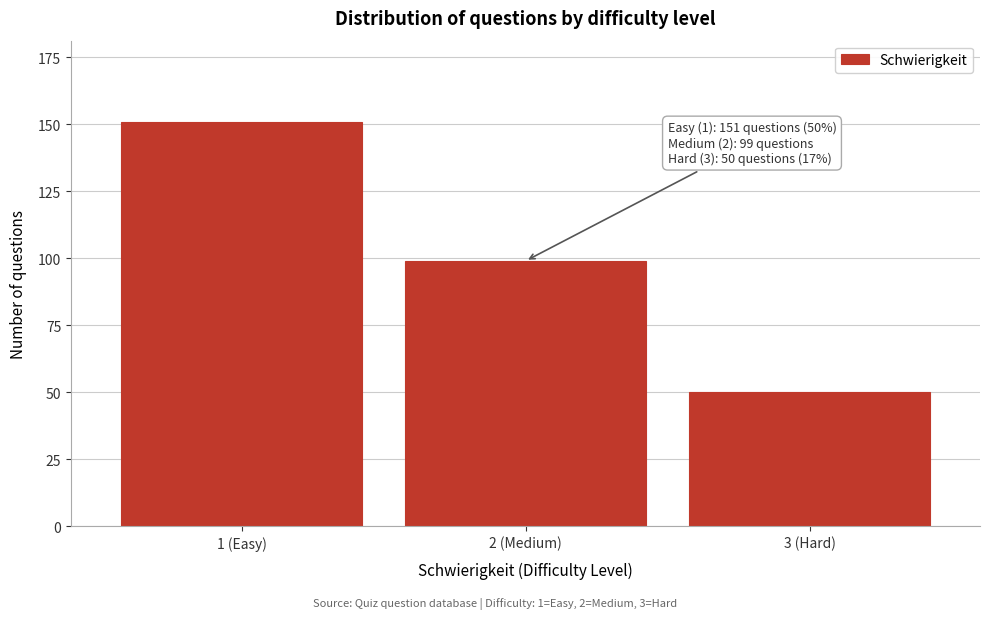

Reading left to right, list all the values displayed in this chart.

1 (Easy)=151	2 (Medium)=99	3 (Hard)=50